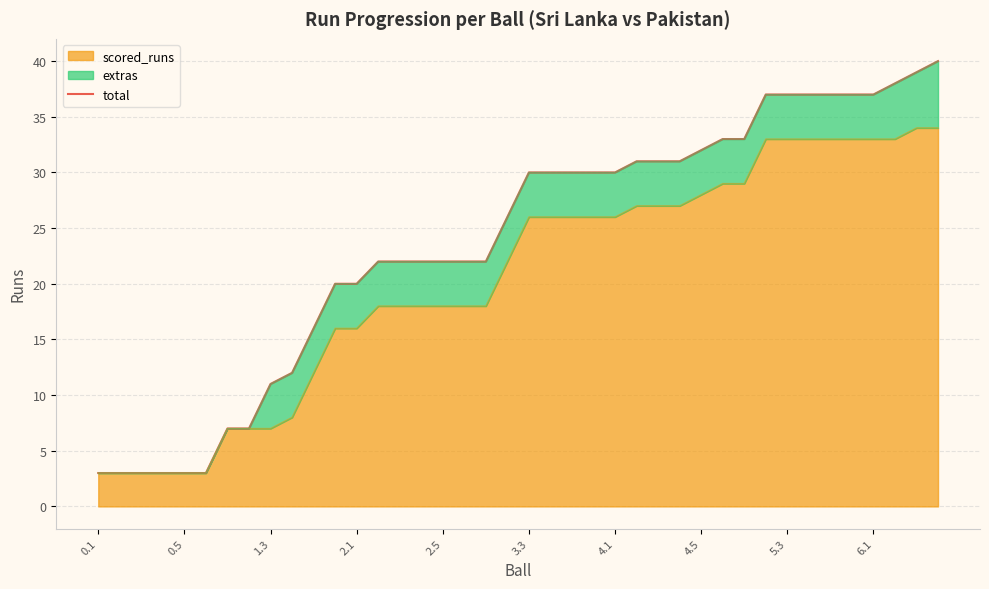

True or false: the data has more than 0 interior local peaks.

False